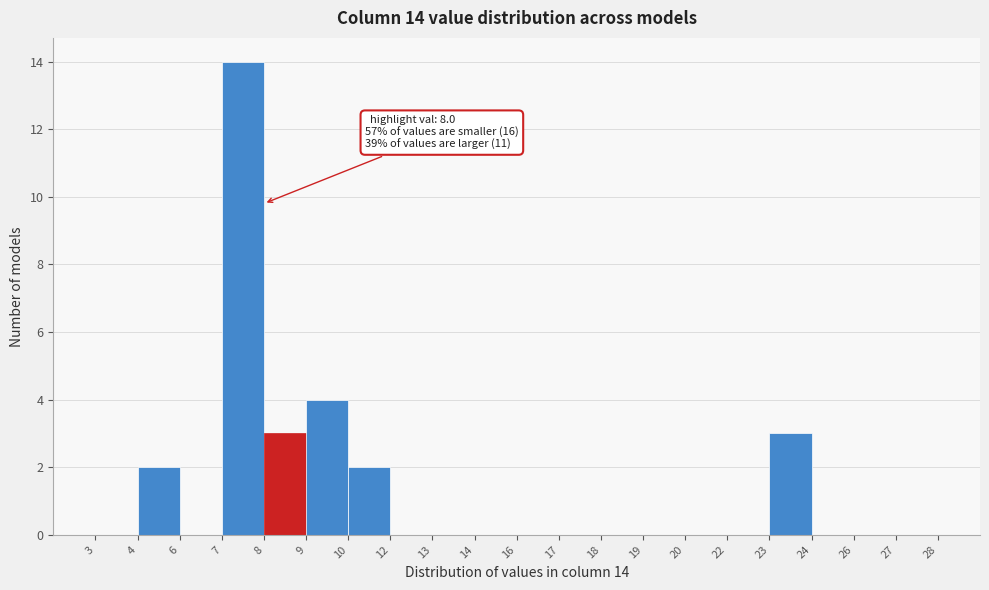

Reading left to right, list all the values displayed in this chart.

3=0	4=2	6=0	7=14	8=3	9=4	10=2	12=0	13=0	14=0	16=0	17=0	18=0	19=0	20=0	22=0	23=3	24=0	26=0	27=0